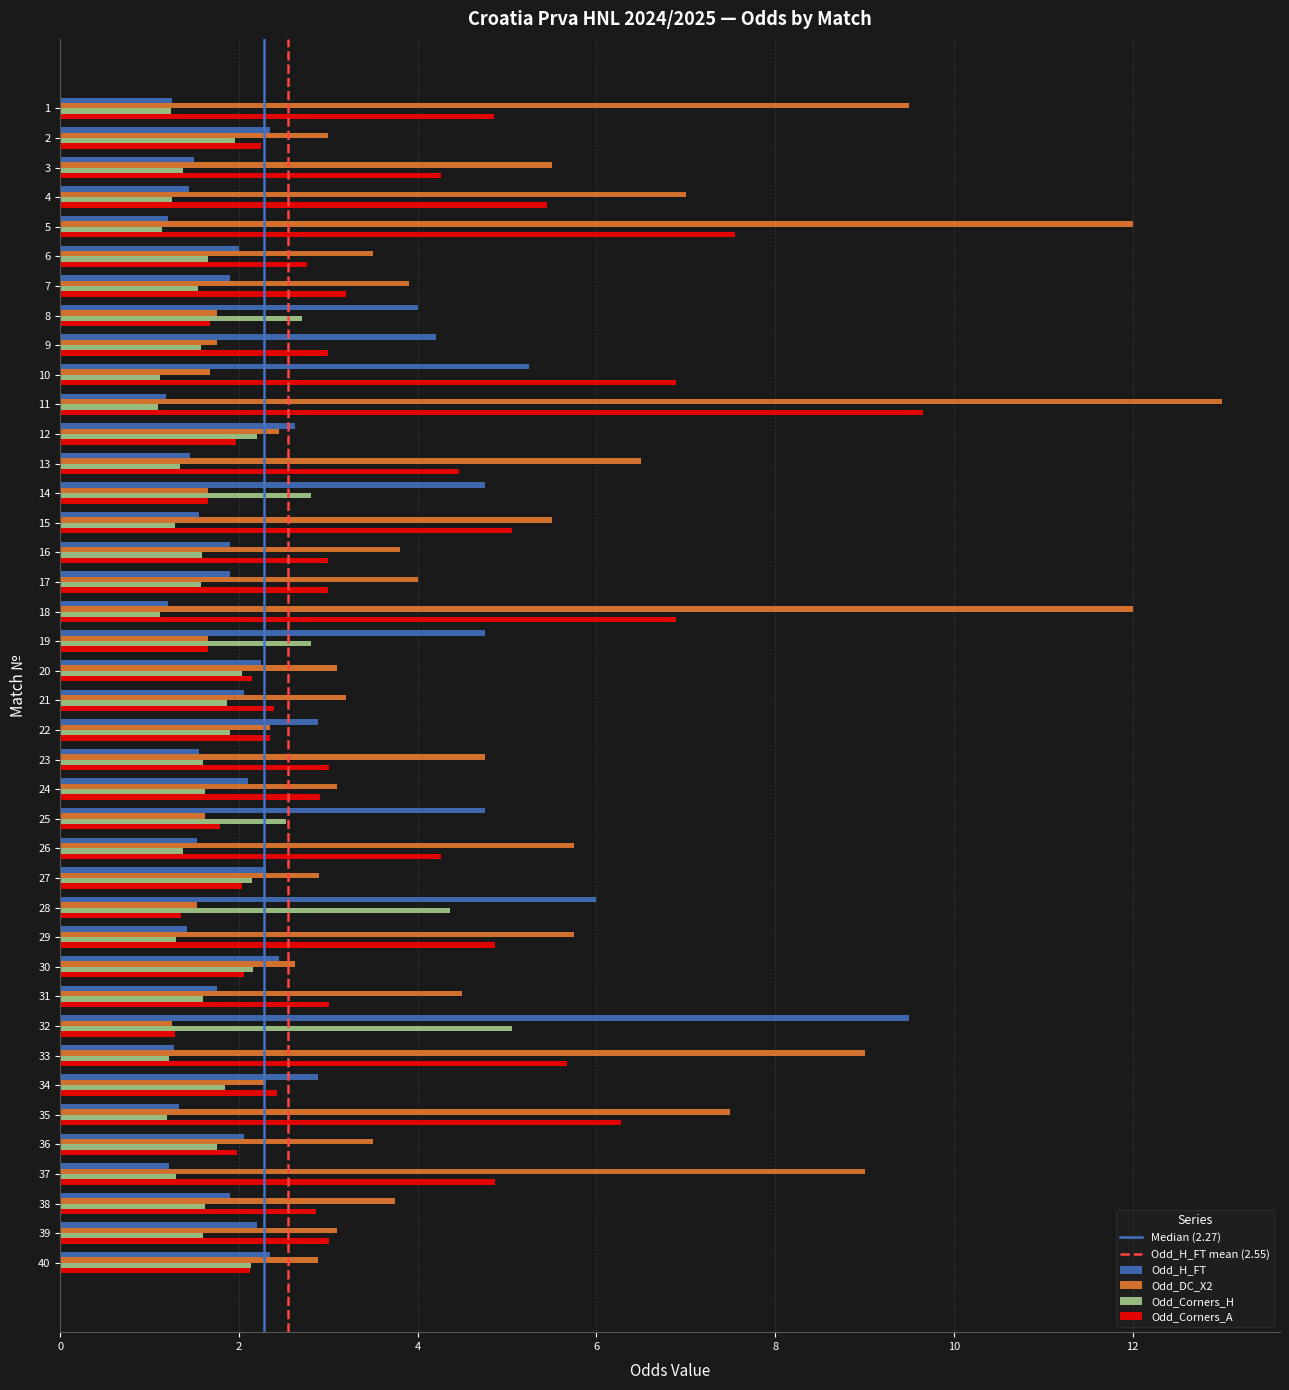

What is the spread (max minus min) of values at 15?

4.2